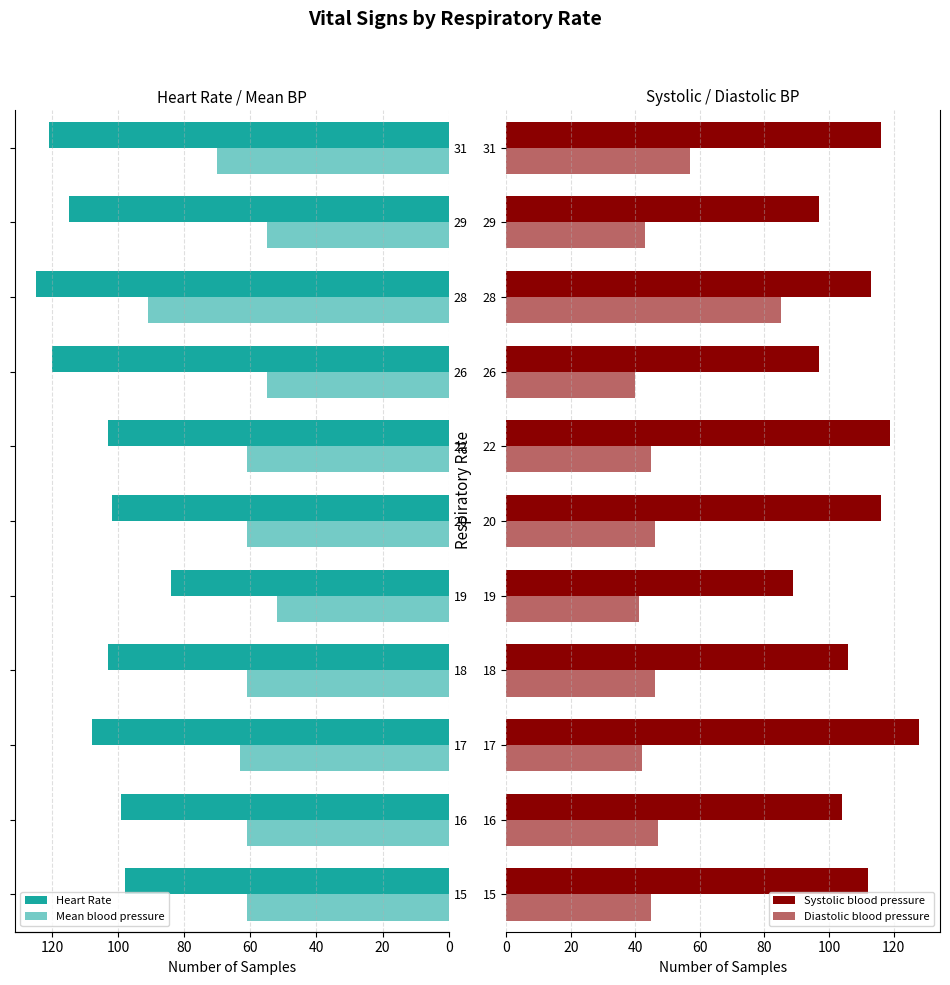

What is the approximate value of Diastolic blood pressure at 15, to the nearest 10?

40